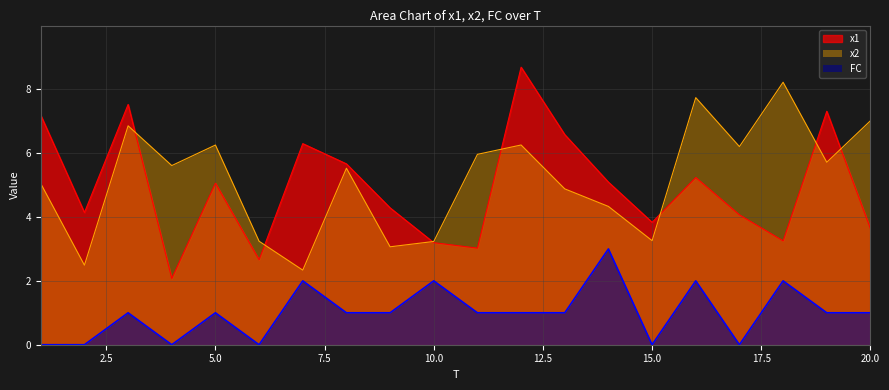

Reading left to right, what are all the values shown in this chart?

x1: 1=7.2	2=4.1	3=7.5	4=2.1	5=5.1	6=2.7	7=6.3	8=5.7	9=4.3	10=3.2	11=3.0	12=8.7	13=6.6	14=5.1	15=3.8	16=5.2	17=4.1	18=3.3	19=7.3	20=3.6
x2: 1=5.0	2=2.5	3=6.9	4=5.6	5=6.3	6=3.2	7=2.3	8=5.5	9=3.1	10=3.2	11=6.0	12=6.3	13=4.9	14=4.3	15=3.3	16=7.7	17=6.2	18=8.2	19=5.7	20=7.0
FC: 1=0.0	2=0.0	3=1.0	4=0.0	5=1.0	6=0.0	7=2.0	8=1.0	9=1.0	10=2.0	11=1.0	12=1.0	13=1.0	14=3.0	15=0.0	16=2.0	17=0.0	18=2.0	19=1.0	20=1.0